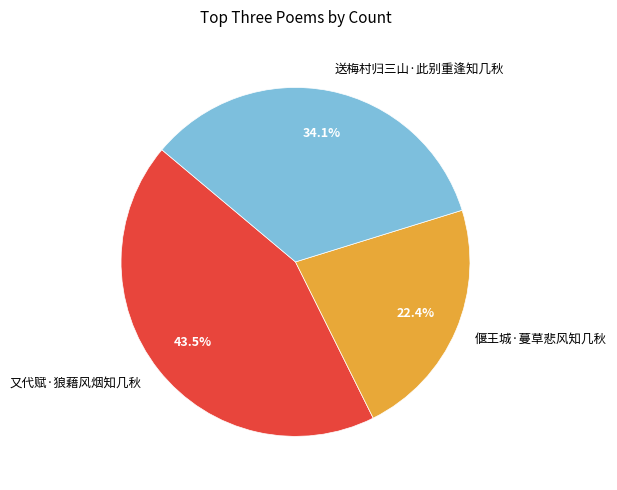

Is 送梅村归三山·此别重逢知几秋 the majority of the pie?

No